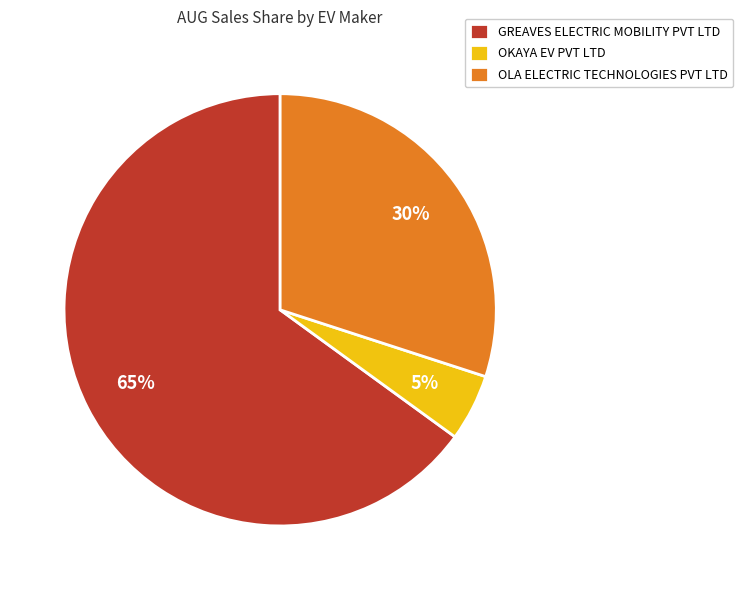

Which slice is the largest?

GREAVES ELECTRIC MOBILITY PVT LTD